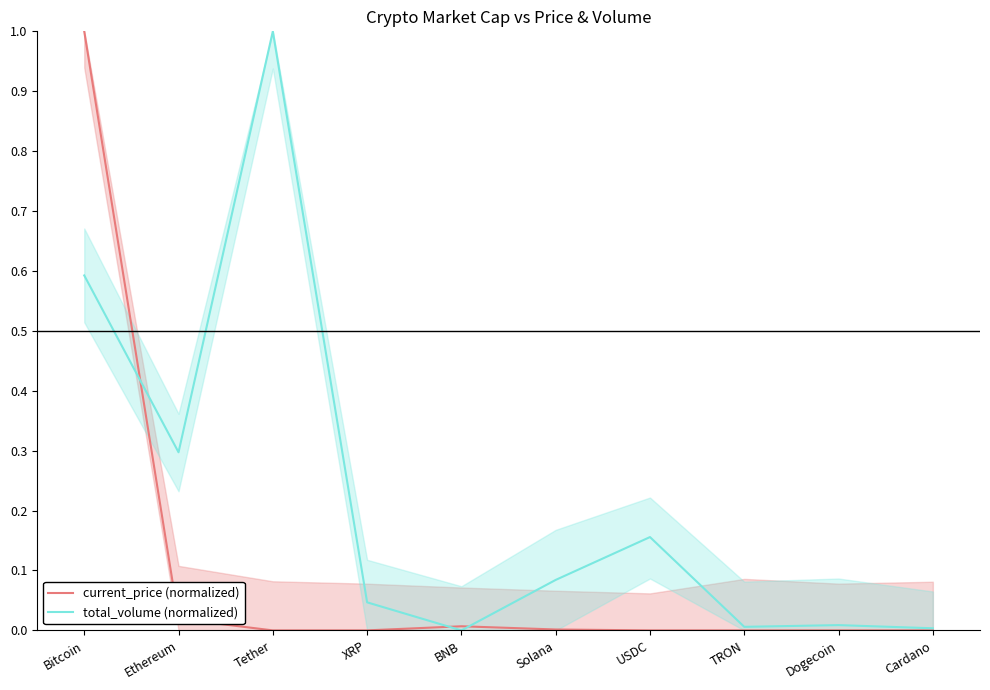

The value of current_price (normalized) at Ethereum is 0.0. True or false?

True